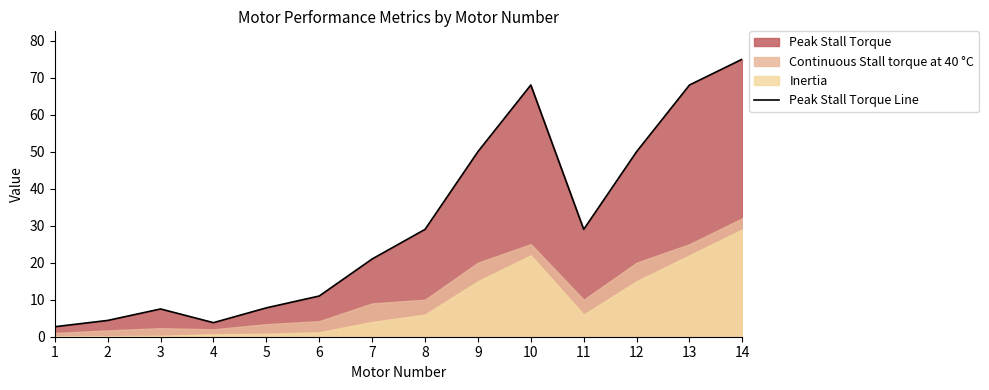

What is the approximate value at 4?

3.8